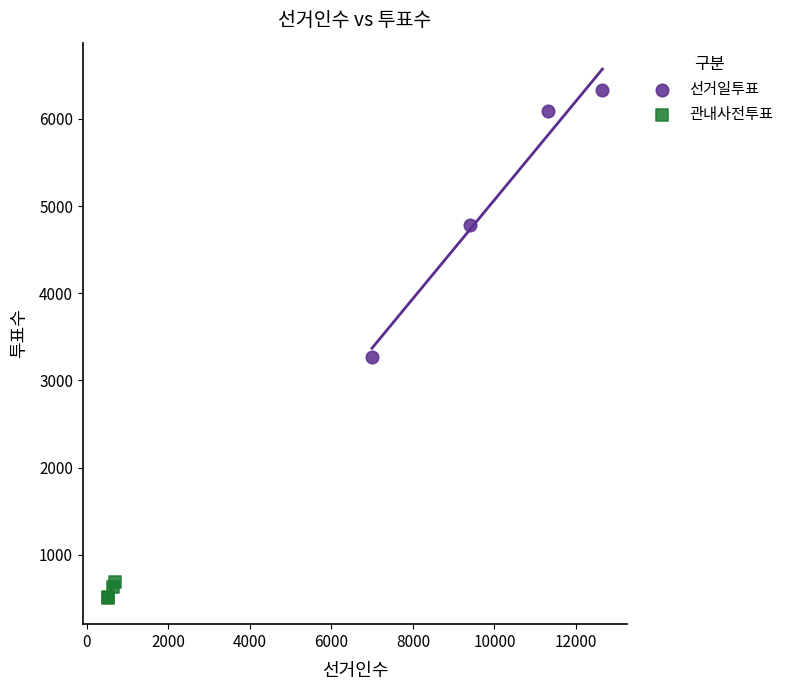

What are all the series names shown in the legend?

선거일투표, 관내사전투표